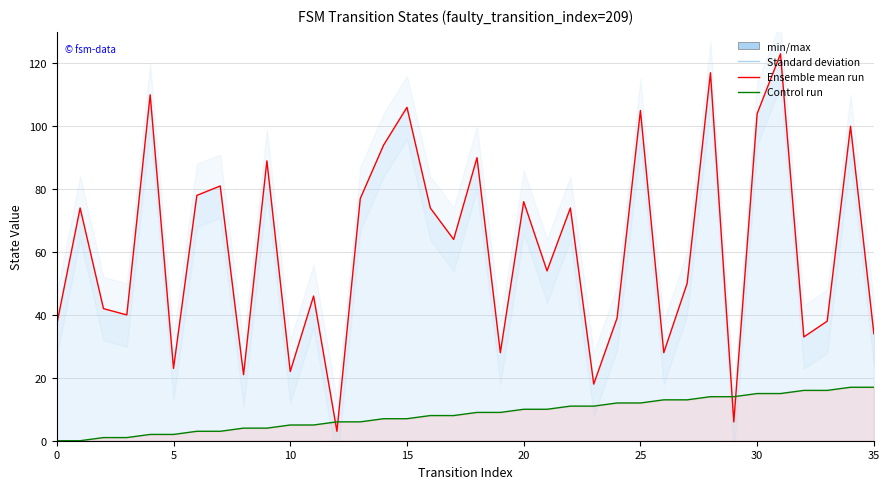

Which category has the lowest value in the destination_state line series?

12